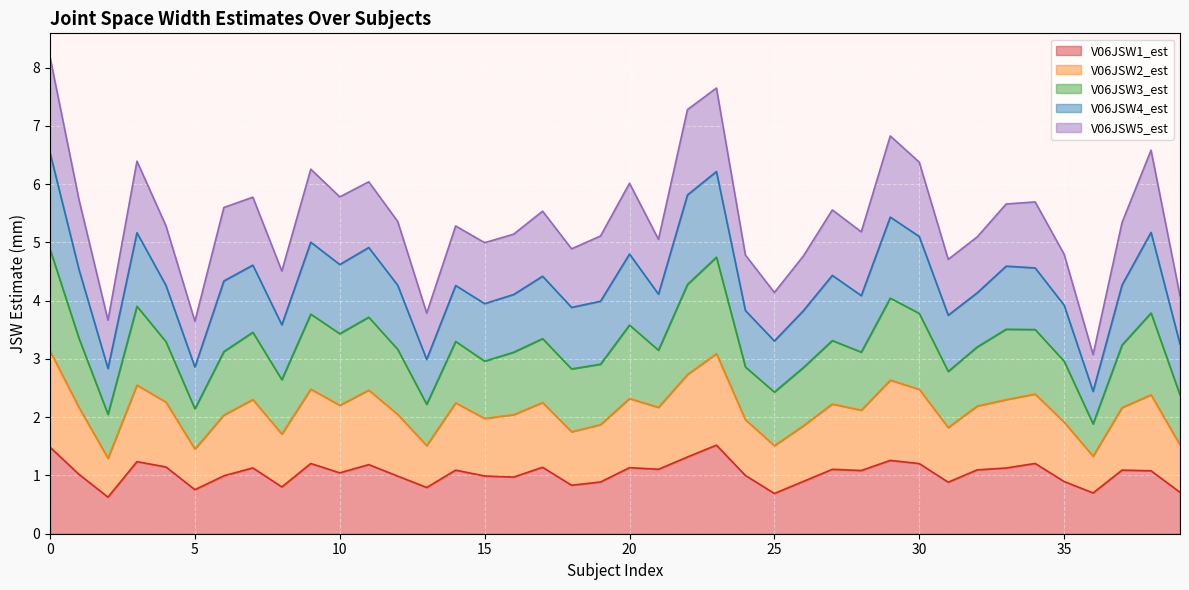

True or false: V06JSW1_est and V06JSW2_est intersect in this chart.

False